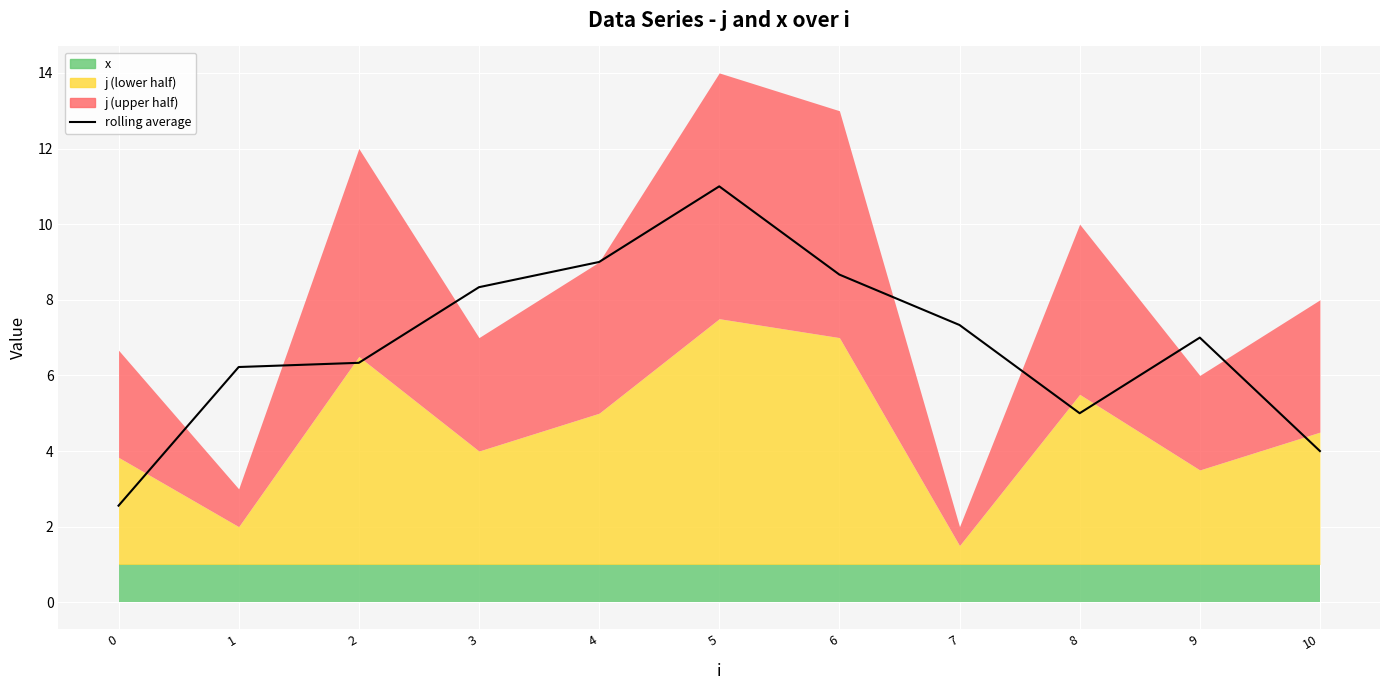

At which category does the data reach its first local peak?

5